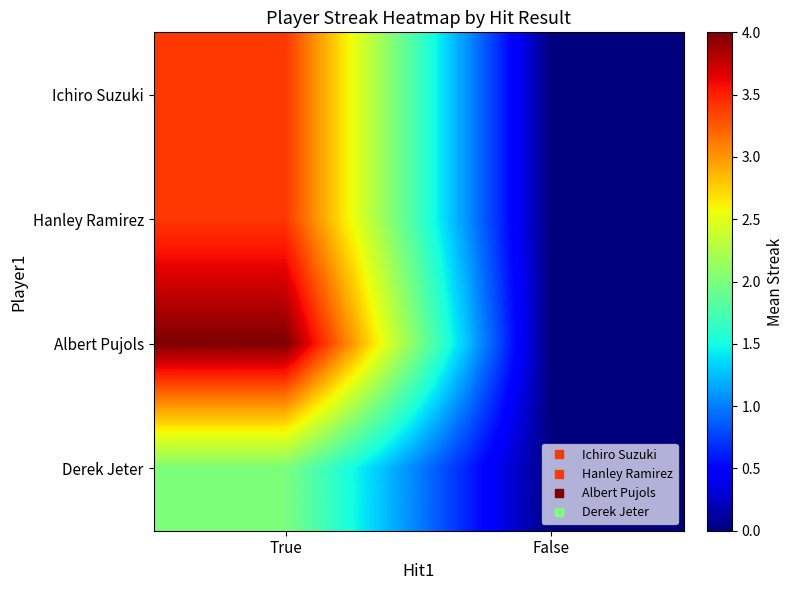

Reading right to left, list all the values displayed in this chart.

Ichiro Suzuki: False=0.0	True=3.4
Hanley Ramirez: False=0.0	True=3.4
Albert Pujols: False=0.0	True=4.0
Derek Jeter: False=0.0	True=2.0